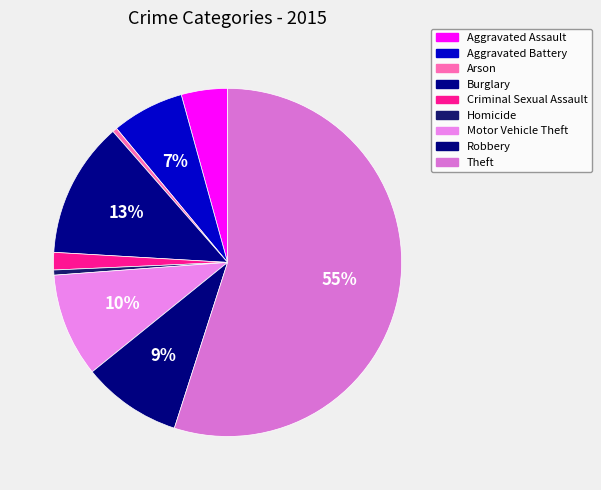

What is the majority slice?

Theft